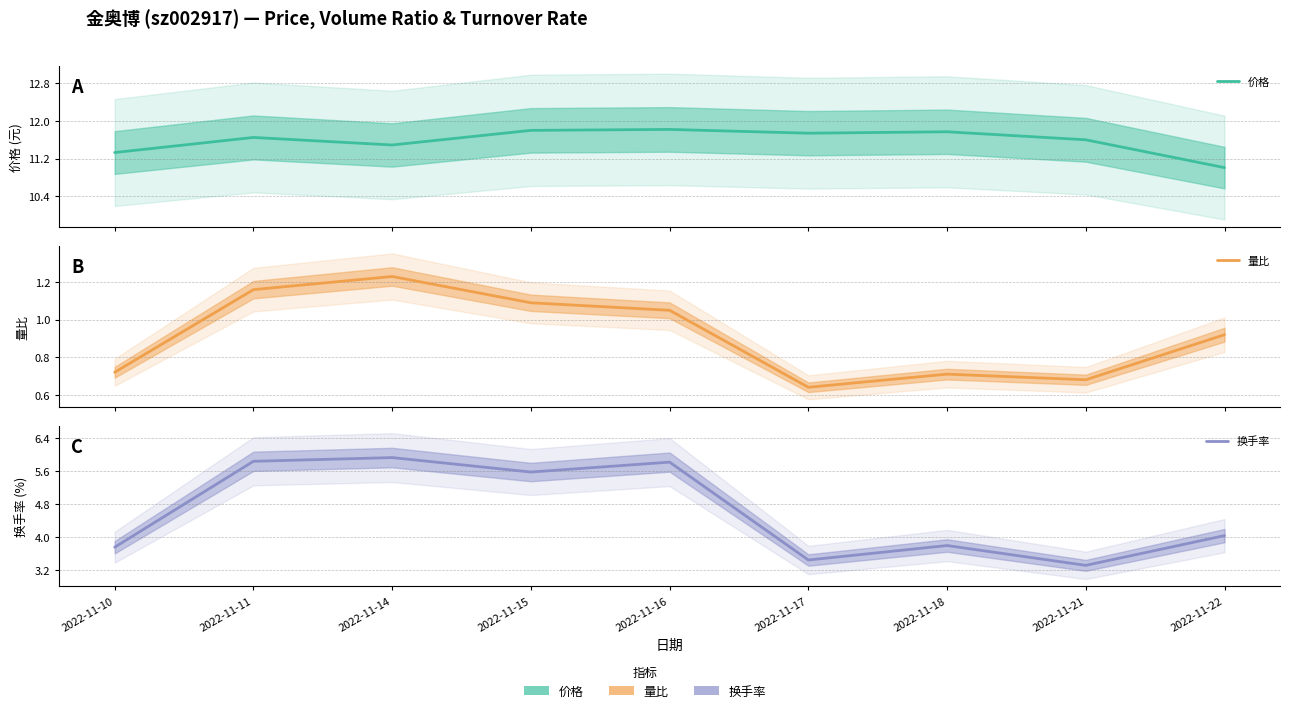

What is the value of the 换手率 point at the 6th from the left?

3.4